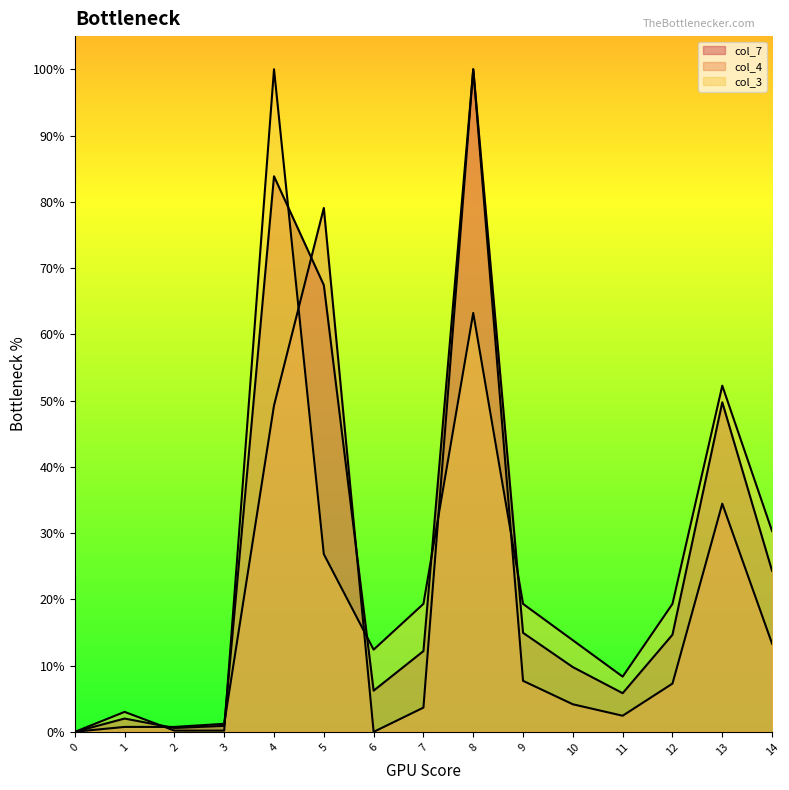

Between which two adjacent categories do col_3 and col_7 first intersect?

1 and 2